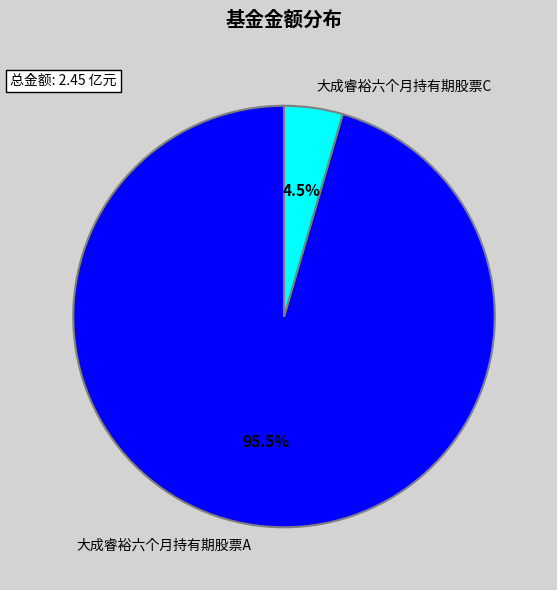

How much of the chart is everything except 大成睿裕六个月持有期股票C?

95.5%